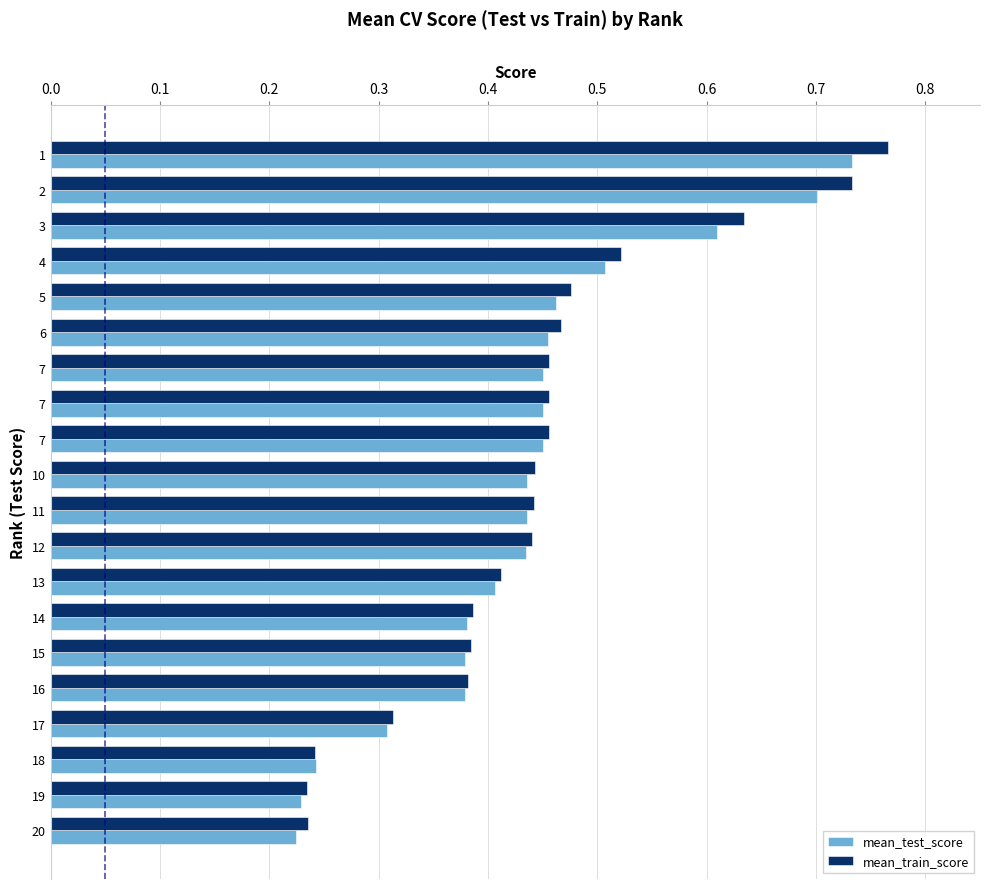

List the series in order of their peak value, lowest first.

mean_test_score, mean_train_score